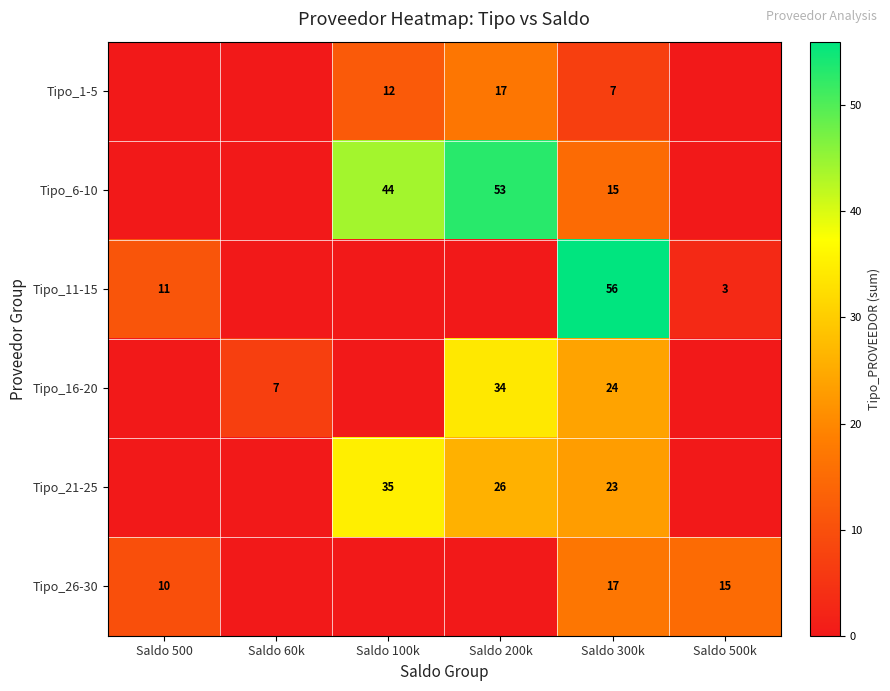

Is the value of Tipo_16-20 at Saldo 300k greater than the value of Tipo_26-30 at Saldo 500k?

Yes